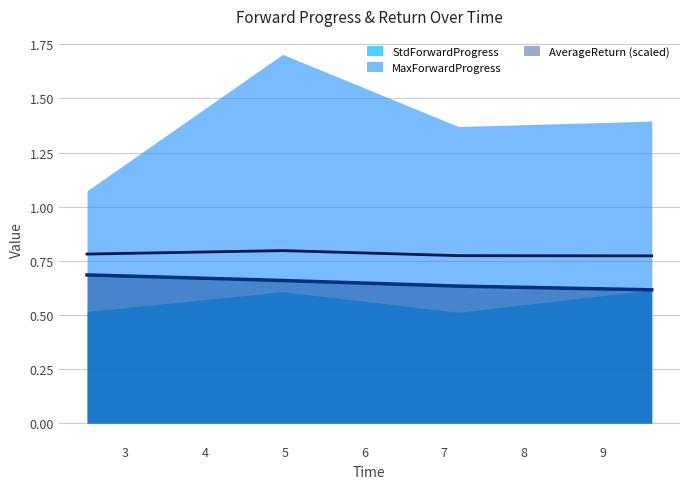

How many categories are shown in the chart?

4